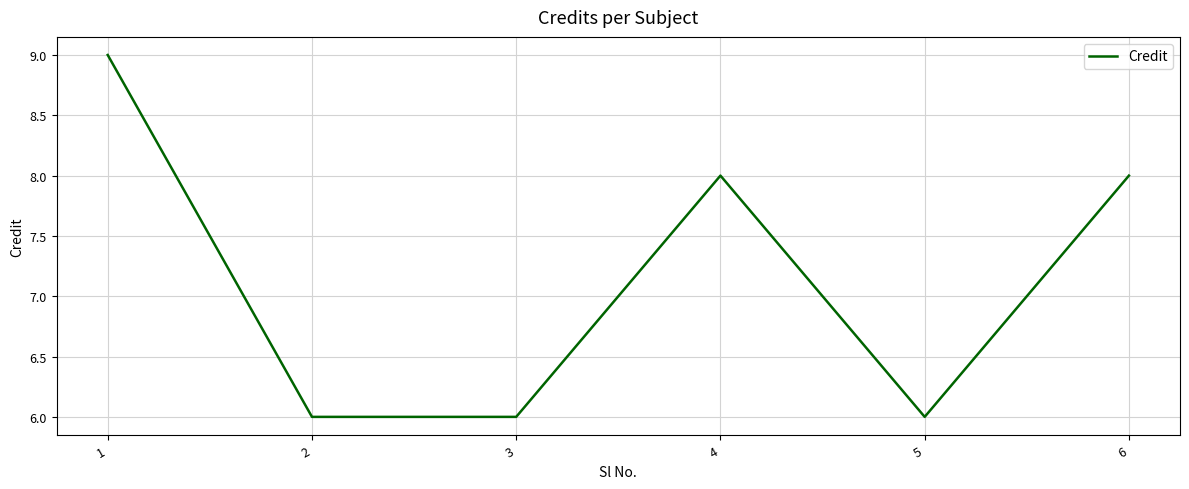

How many distinct data groups are displayed?

1